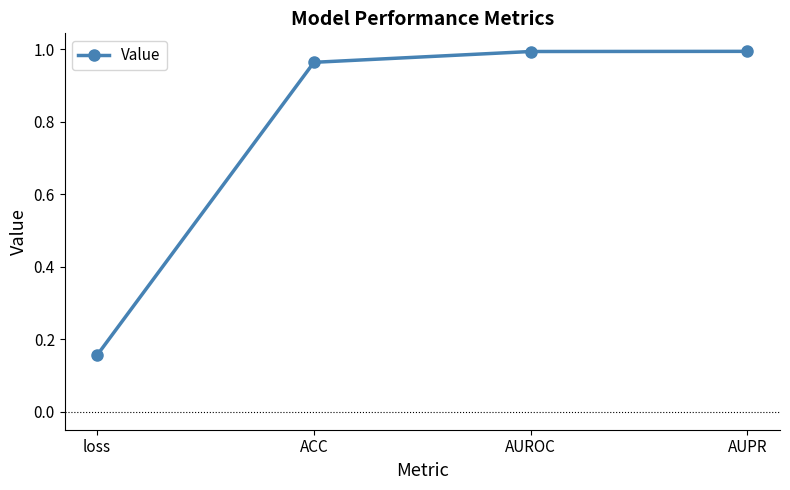

What is the difference between the maximum and minimum values?

0.8